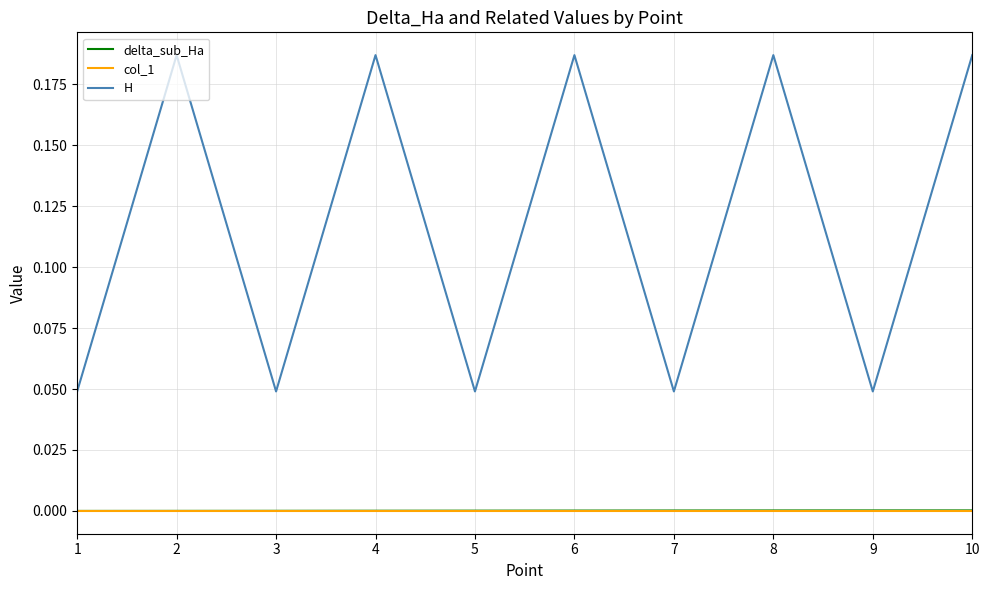

Between 8 and 9, which series saw the biggest shift?

H